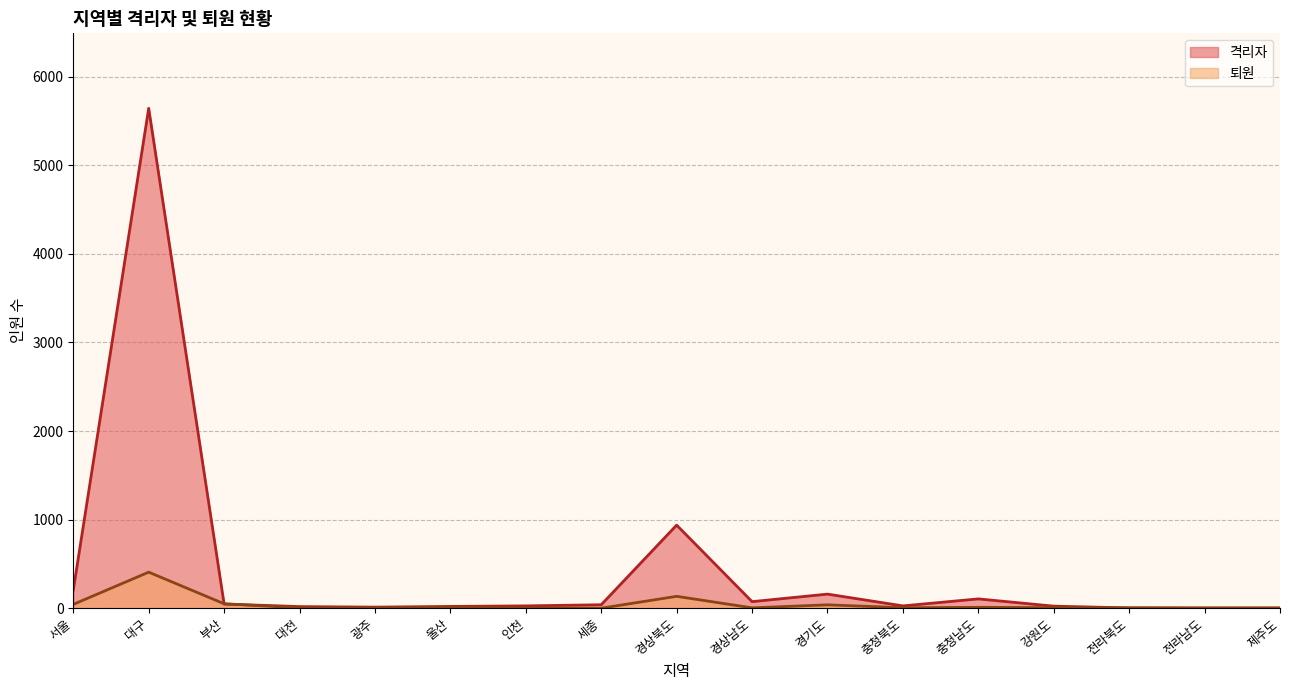

True or false: 퇴원 has more than 1 points higher than both neighbors.

True